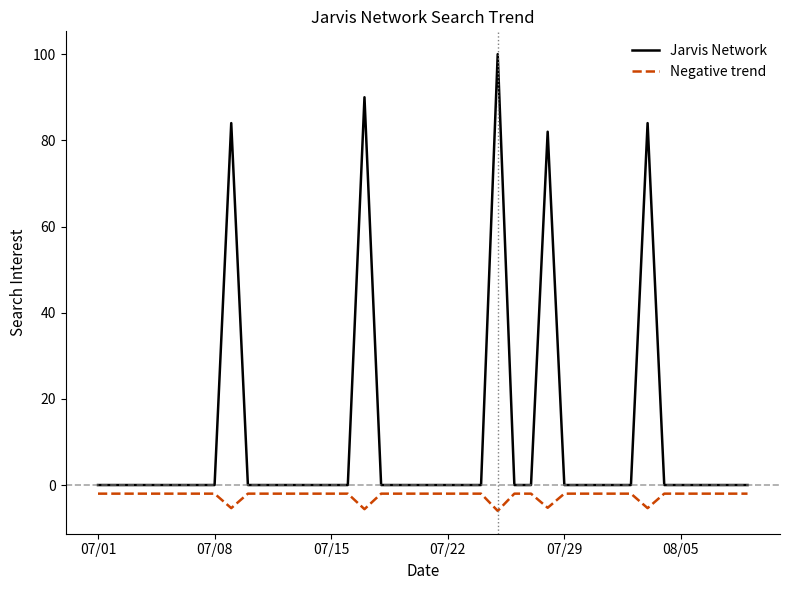

Which series has the largest total across all categories?

Jarvis Network